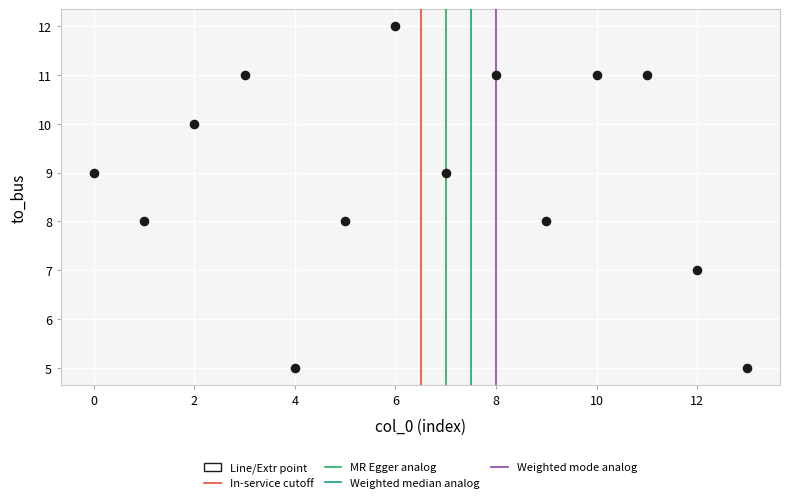

What is the range of Y values (max minus min)?

7